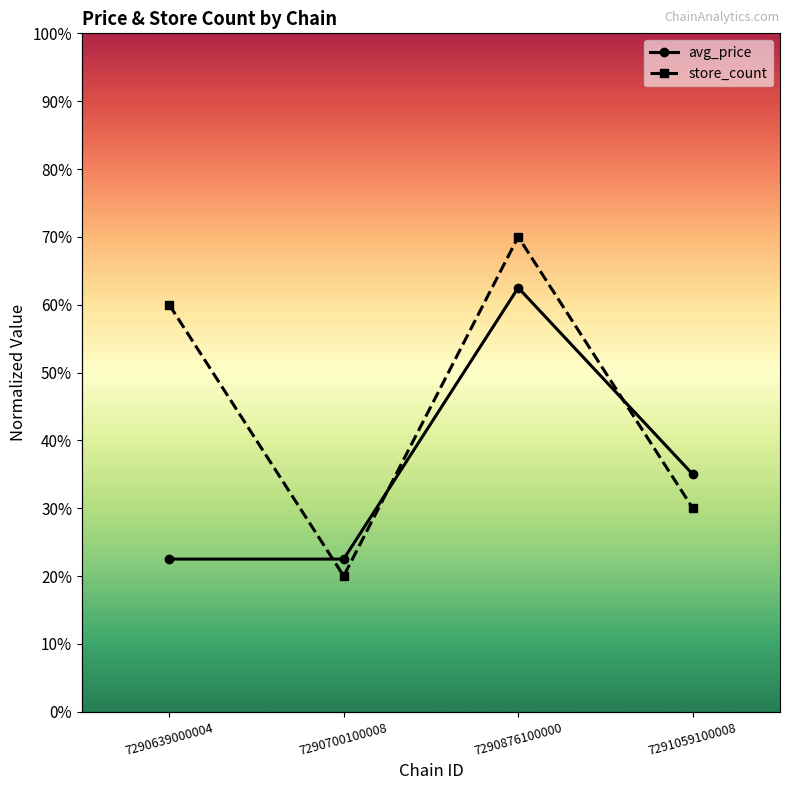

Where do store_count and avg_price first cross each other?

7290639000004 and 7290700100008